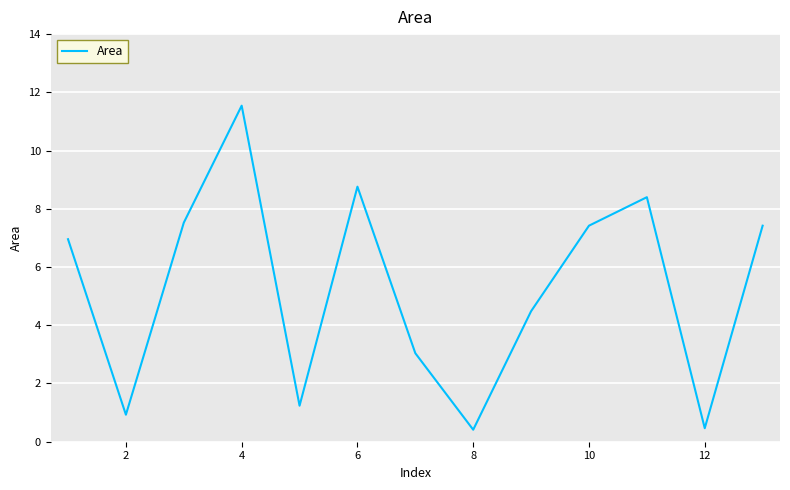

What is the maximum value shown in the chart?

11.5